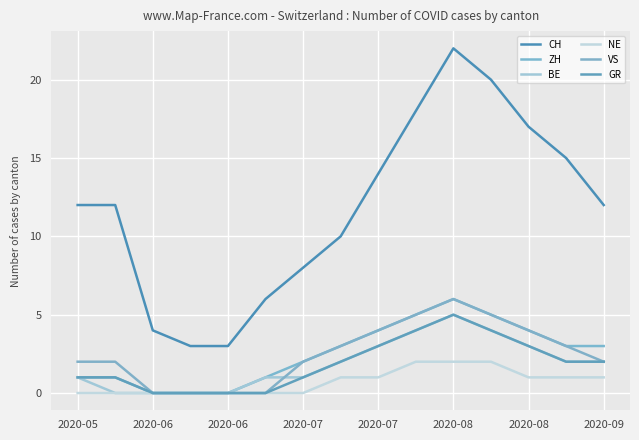

What are all the series names shown in the legend?

CH, ZH, BE, NE, VS, GR